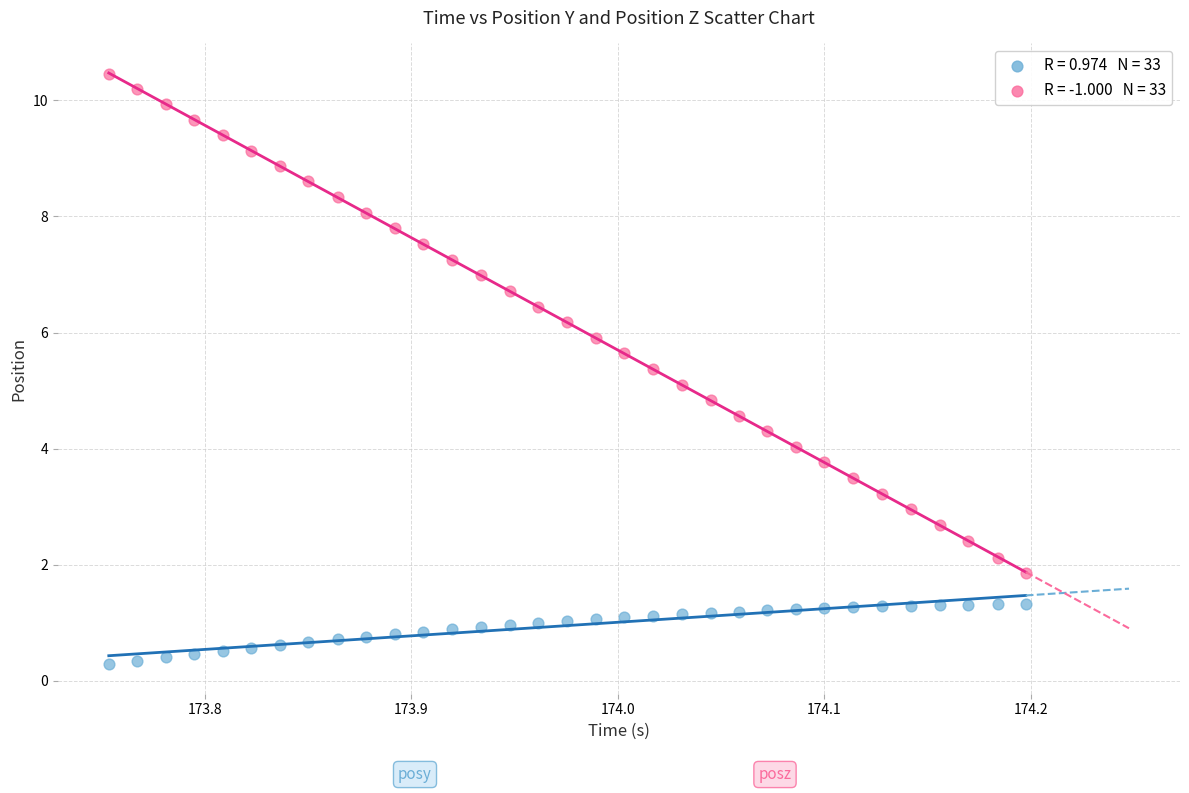

Across all data points, what is the range of Y values (max minus min)?

10.2